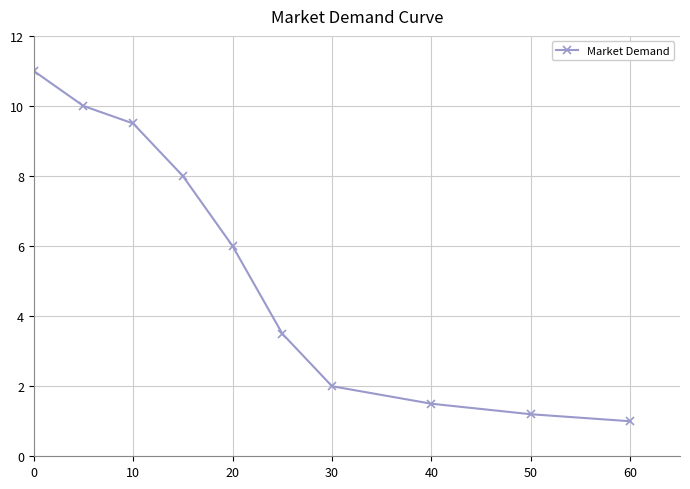

What is the average value?

5.4